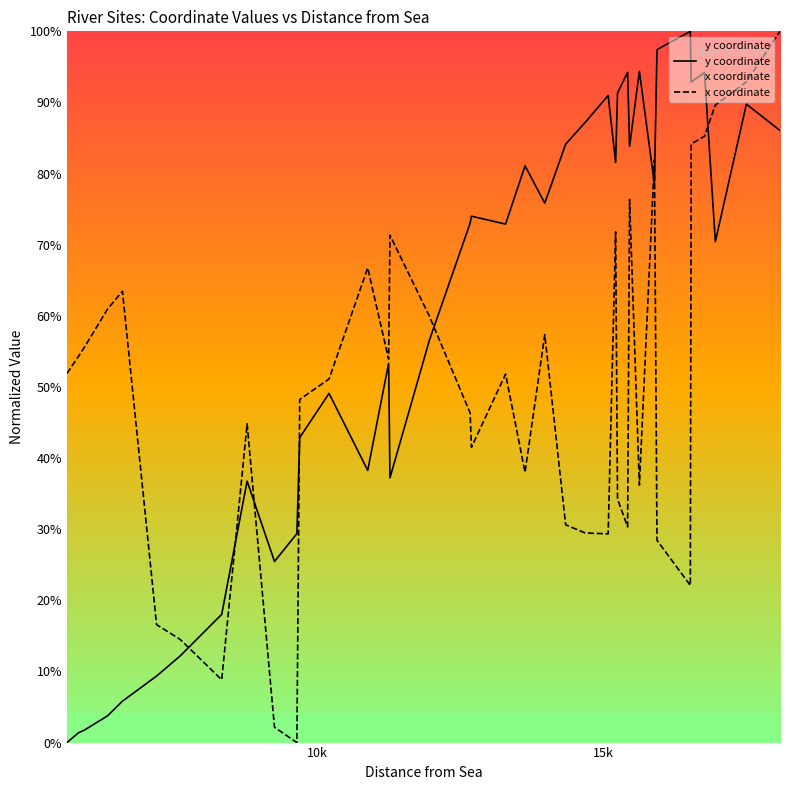

What are all the series names shown in the legend?

y coordinate, x coordinate